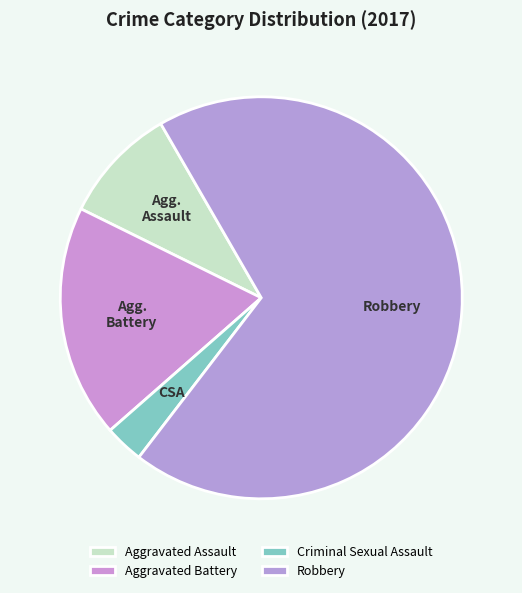

True or false: Robbery accounts for 69% of the total.

True